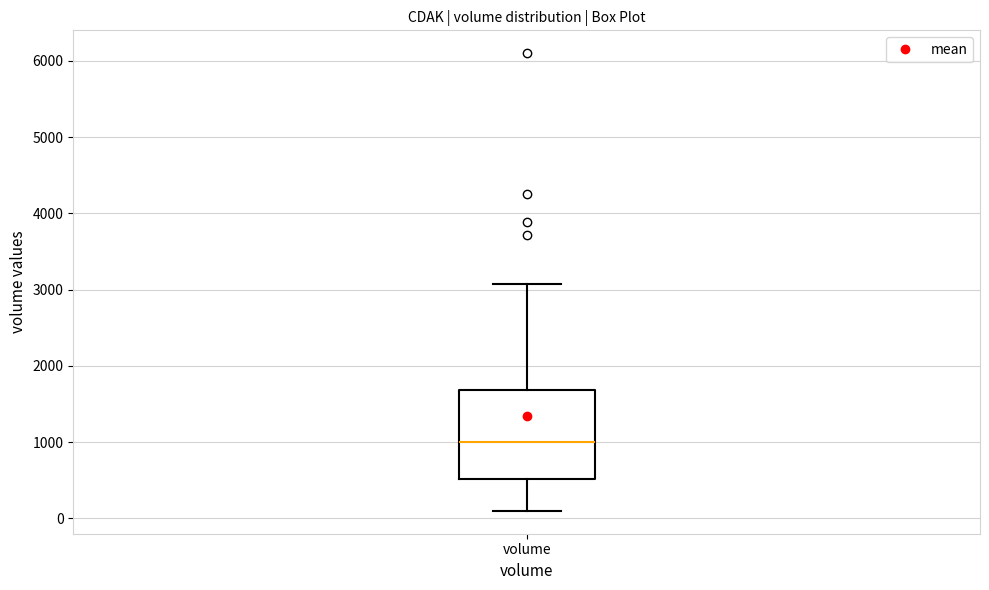

Transcribe this box plot: give where the median line is, the range the box spans, and where the two whiskers end, as read against the y-axis. The values are not printed on the chart, so give them approximately, as read against the axis.

median 1000, box 500 to 1700, whiskers 100 to 3100